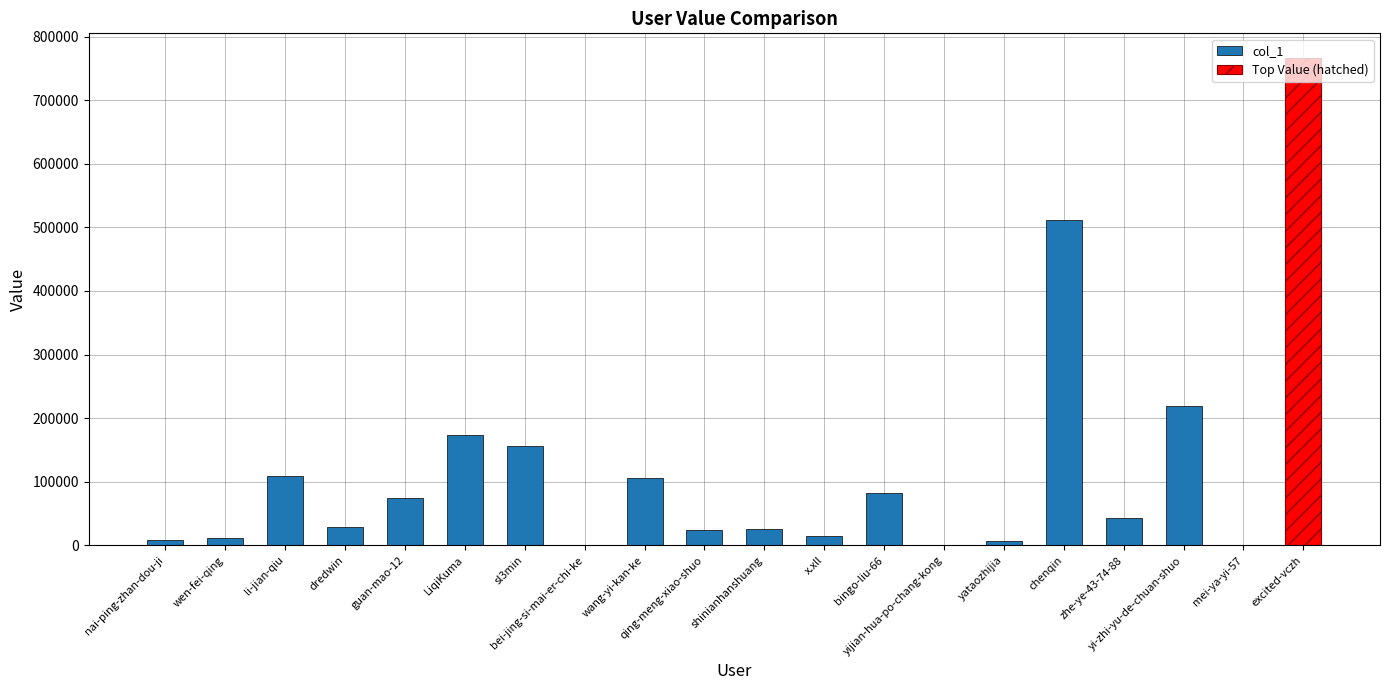

What is the change in value from guan-mao-12 to yi-zhi-yu-de-chuan-shuo?

+144696